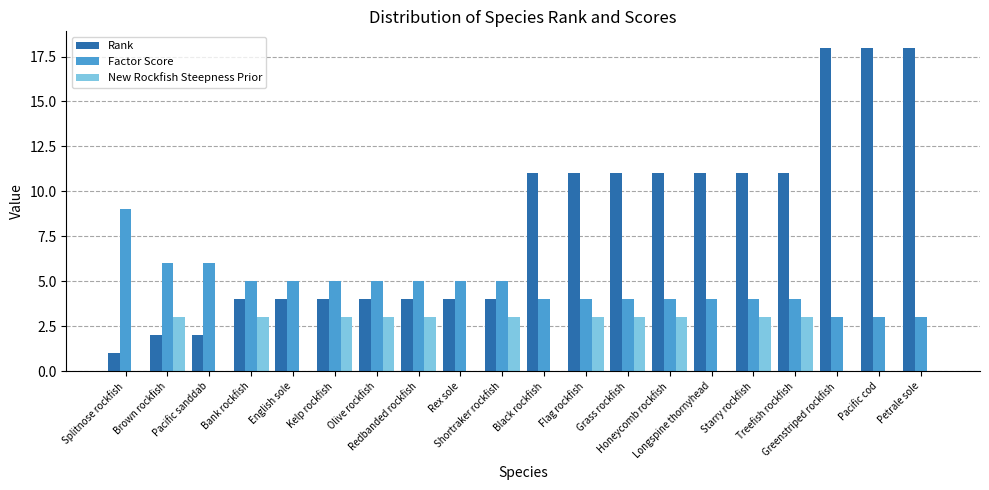

Which series has the largest total across all categories?

Rank